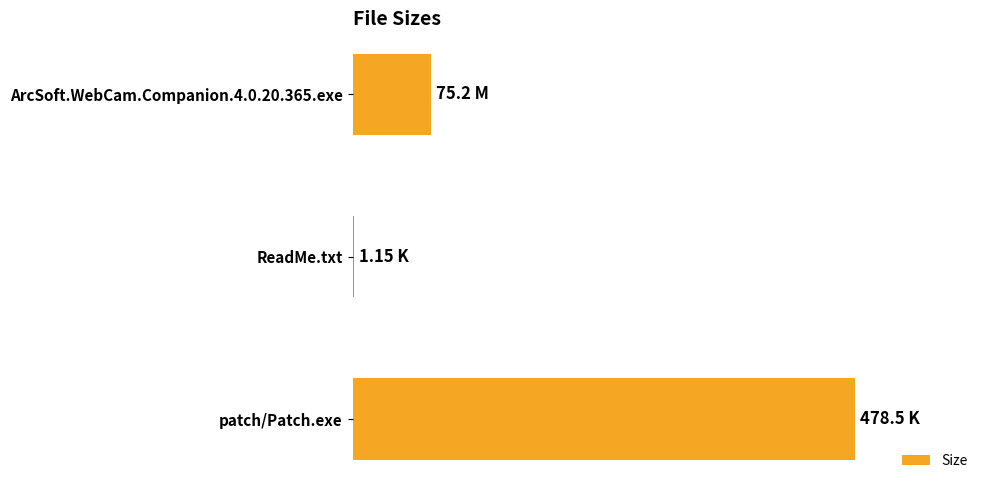

Are the bars grouped side by side (vs. stacked)?

No